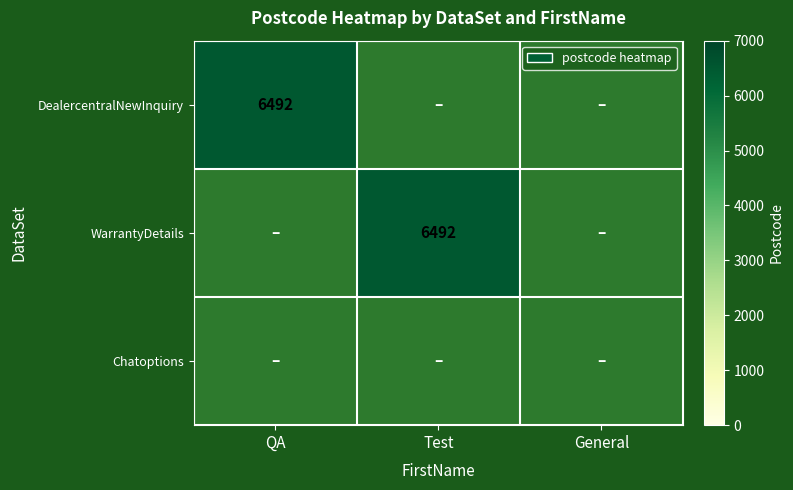

The WarrantyDetails series shows 6492 at Test. True or false?

True